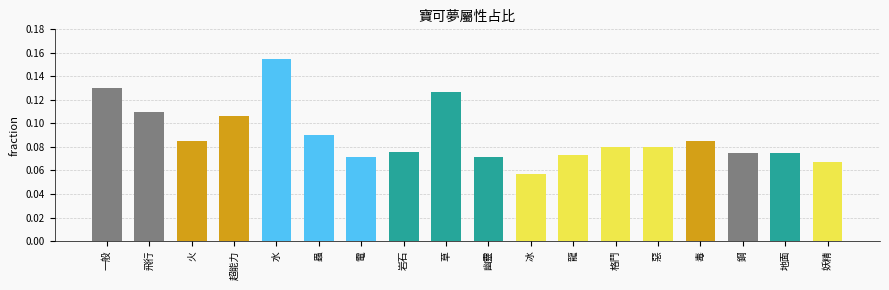

What is the sum of all values?

1.6